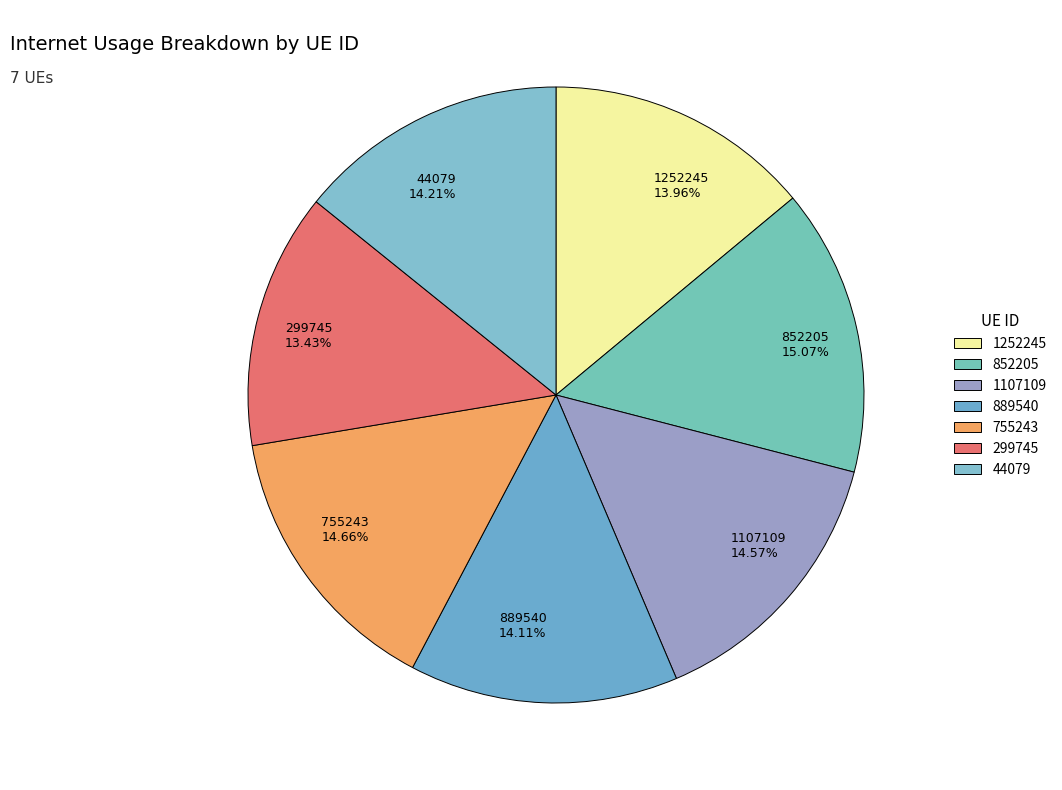

Approximately how many times larger is the value at 889540 compared to 852205?

0.9